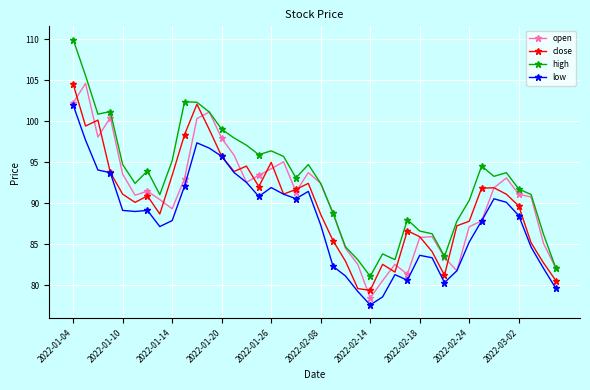

True or false: high has more than 0 interior local peaks.

True